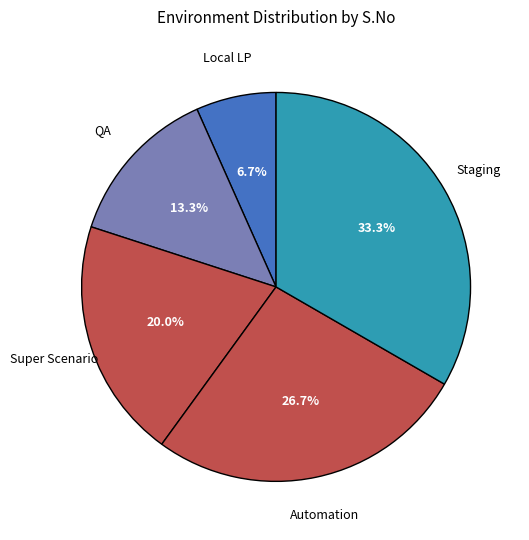

Which has a higher value, Super Scenario or Staging?

Staging